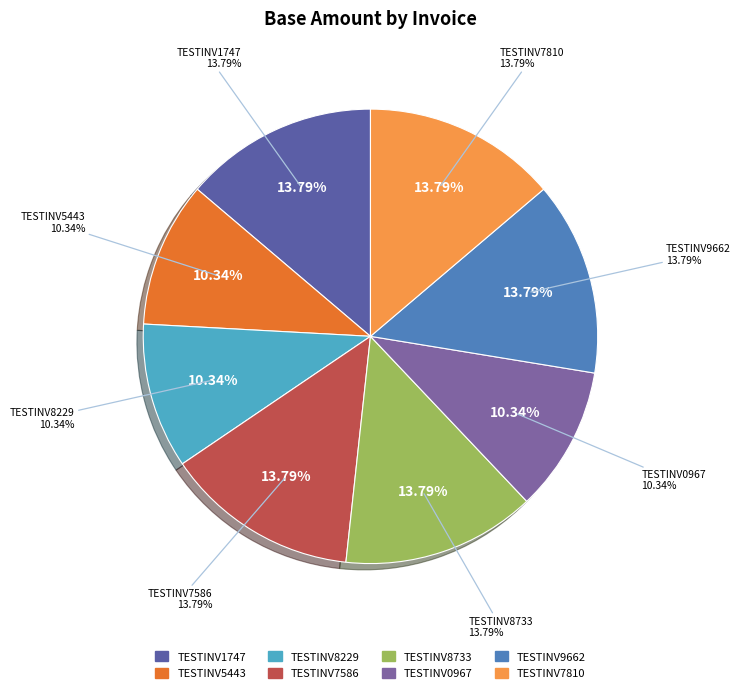

What is the total percentage of TESTINV1747 and TESTINV0967?

24.1%